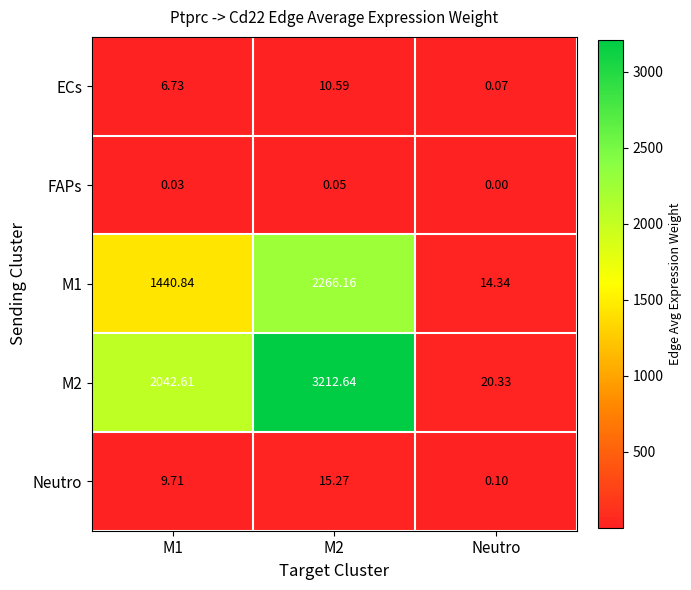

At which category does the chart reach its minimum across all series?

Neutro